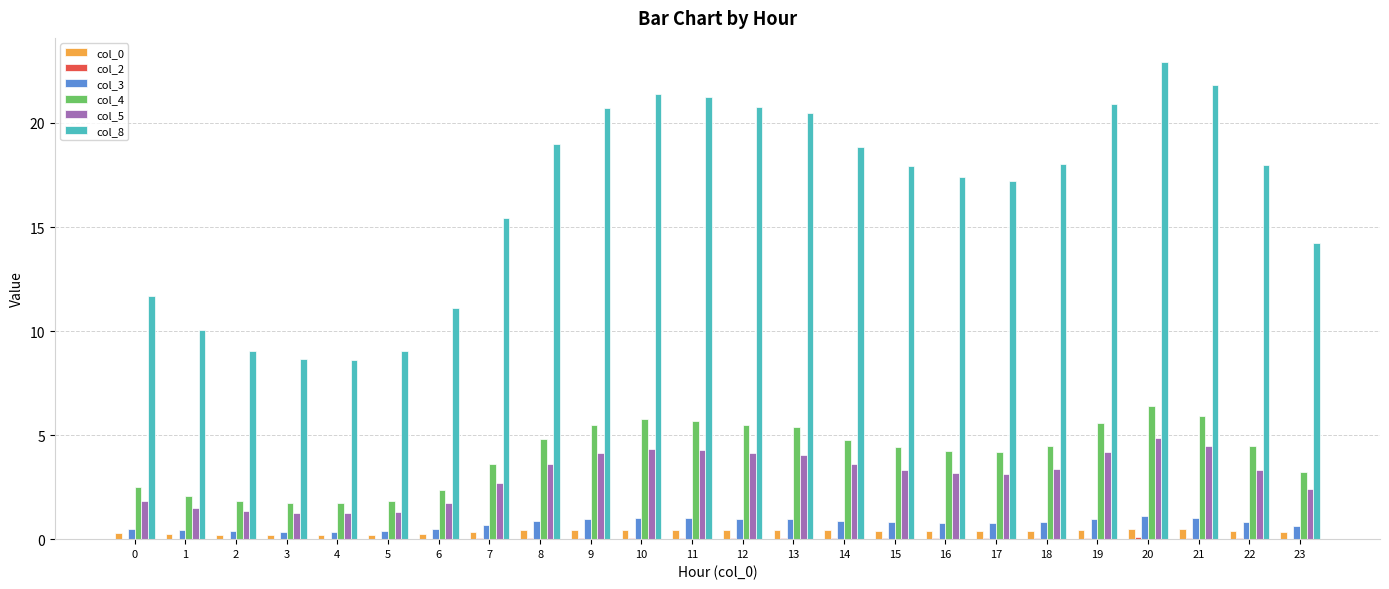

What is the approximate value of col_4 at 19?

5.6